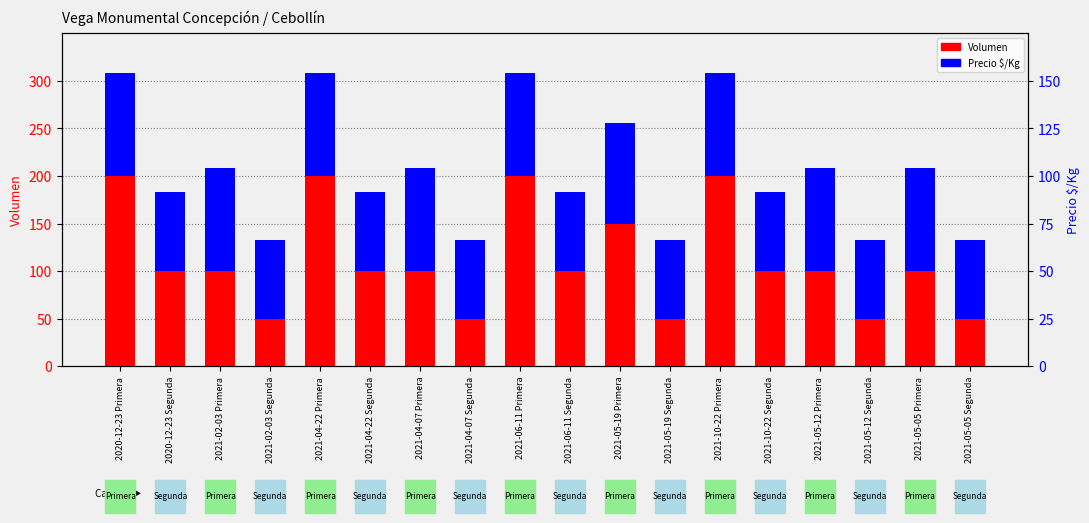

How many groups of bars are there?

18